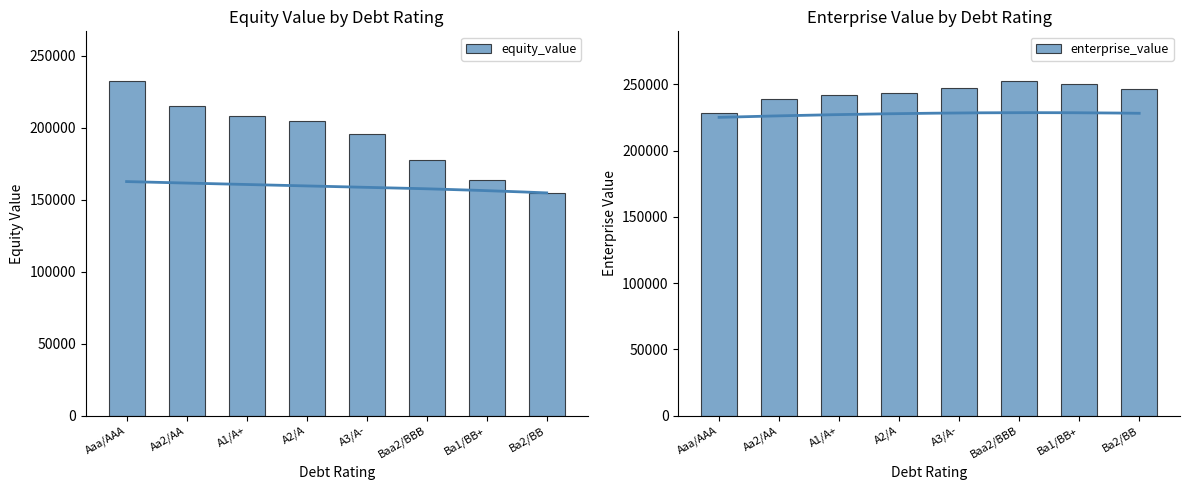

What is the spread (max minus min) of values at A2/A?

39238.9